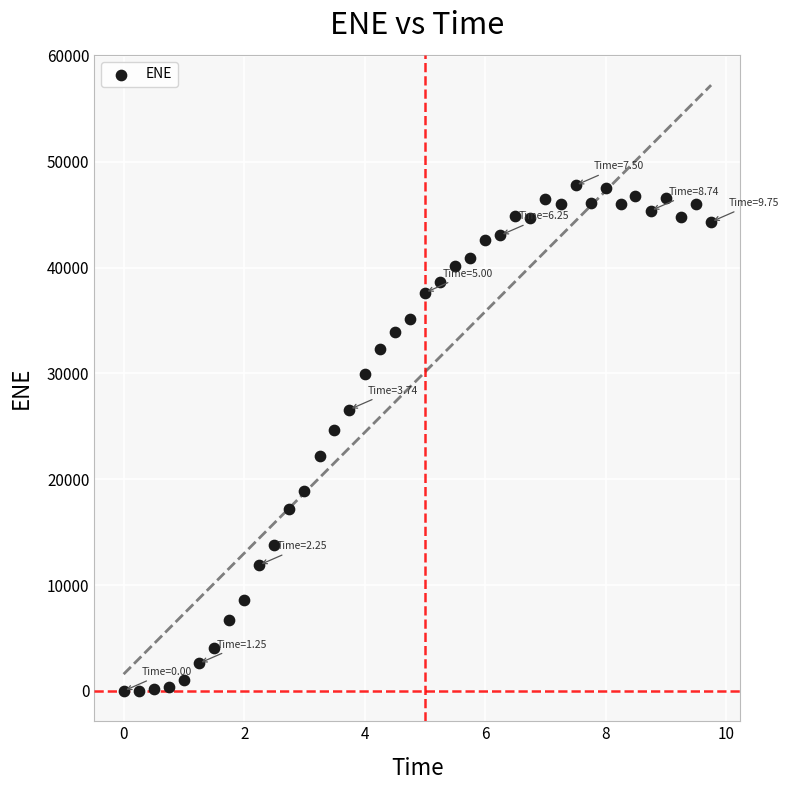

What is the range of Y values (max minus min)?

47768.0